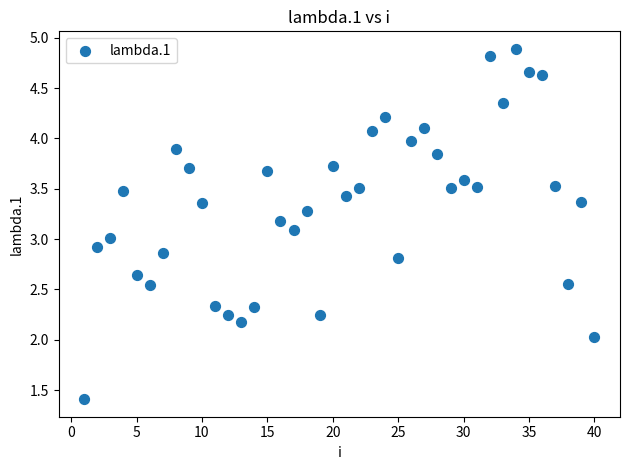

What is the range of Y values (max minus min)?

3.5